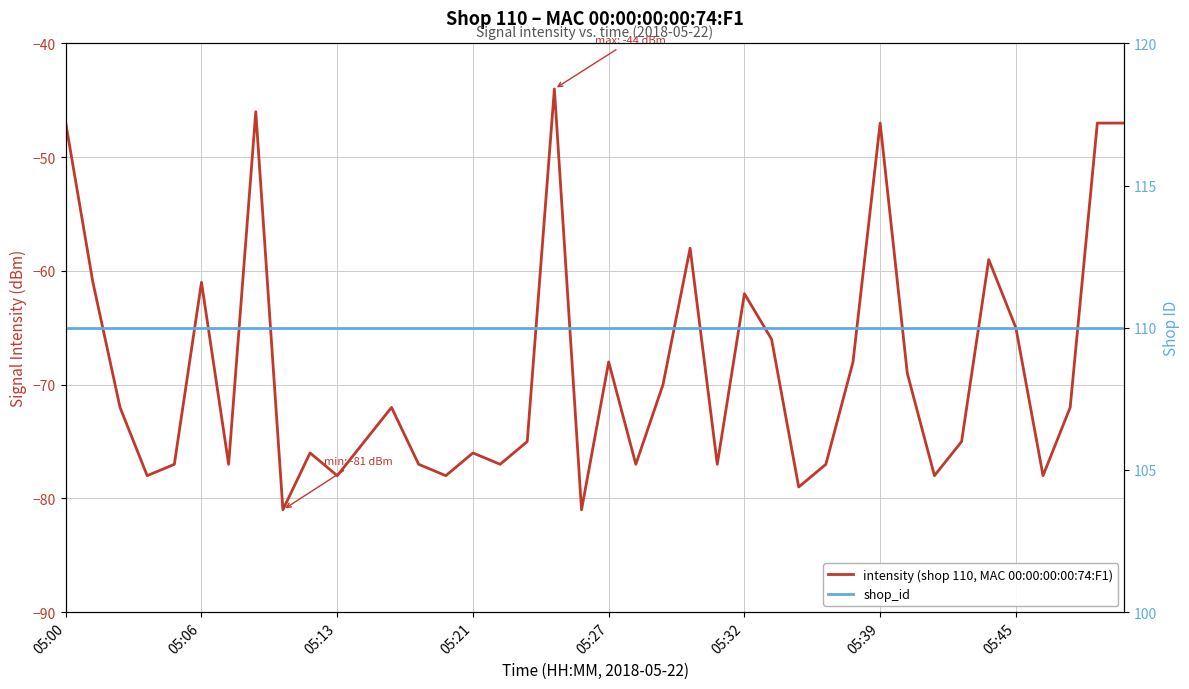

Read the shop_id value at 31.

110